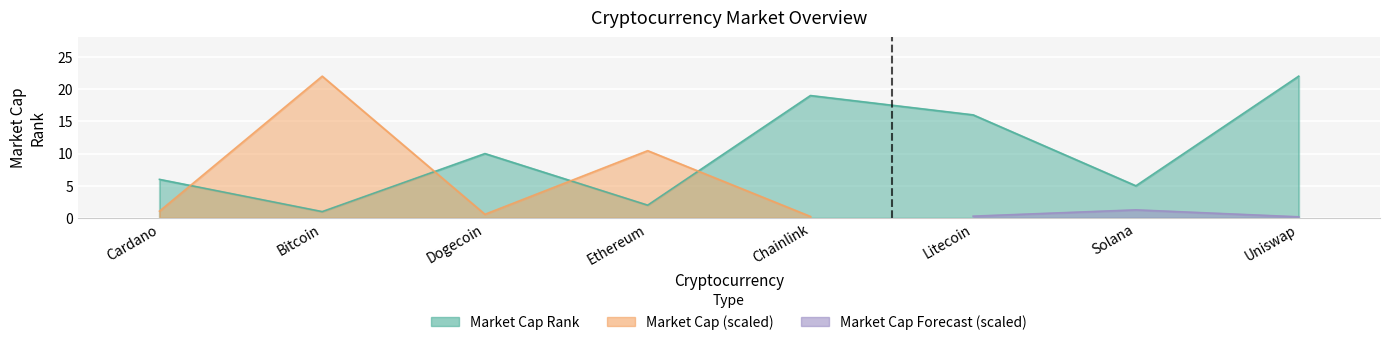

How many data points are less than 10?

4